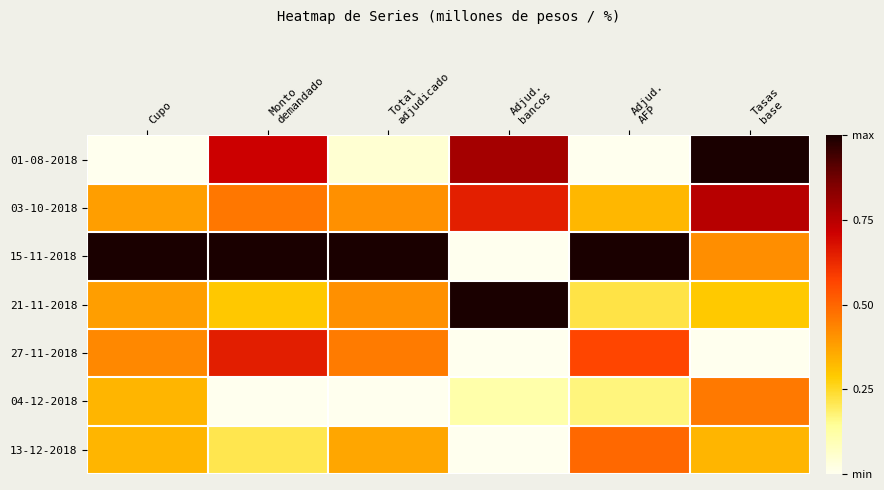

What is the spread (max minus min) of values at Tasas
base?

1.0